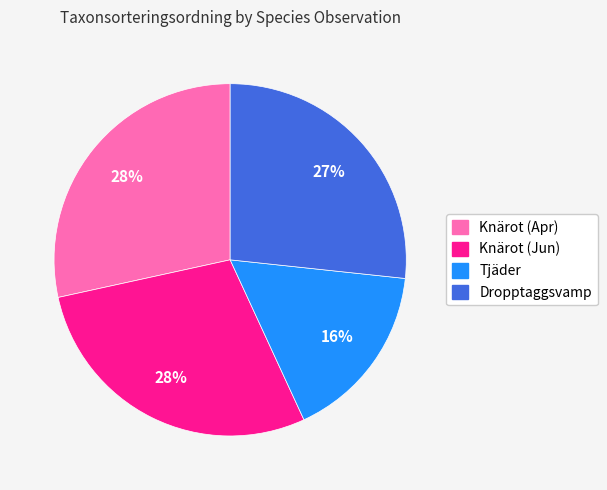

To the nearest percent, what portion does Knärot (Apr) represent?

28%